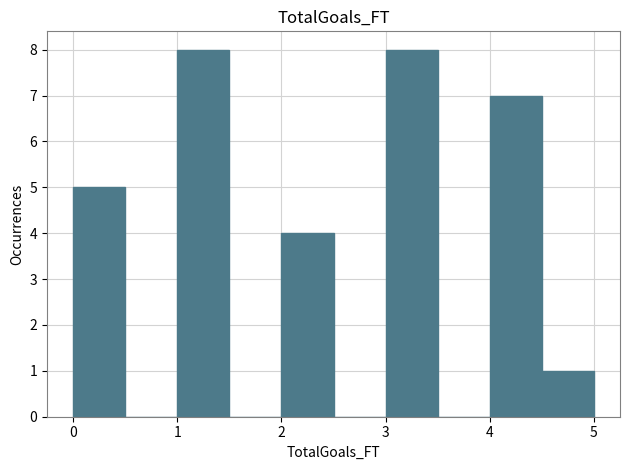

How tall is the bar that spans 4.5 to 5.0 on the x-axis? The values are not printed on the chart, so give them approximately, as read against the axis.

1